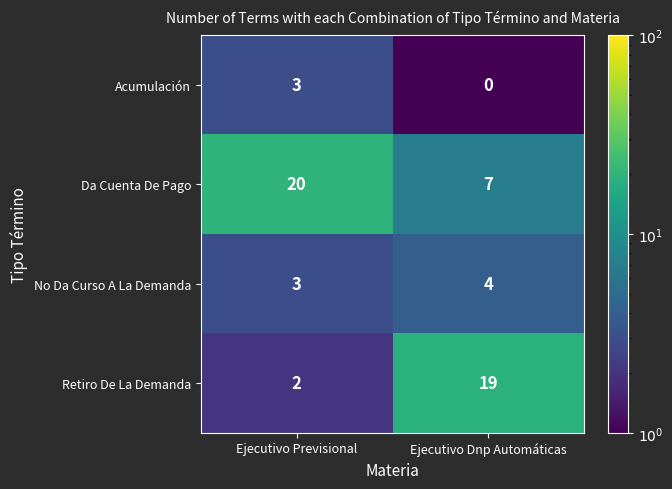

True or false: Da Cuenta De Pago has a value of 9 at Ejecutivo Dnp Automáticas.

False